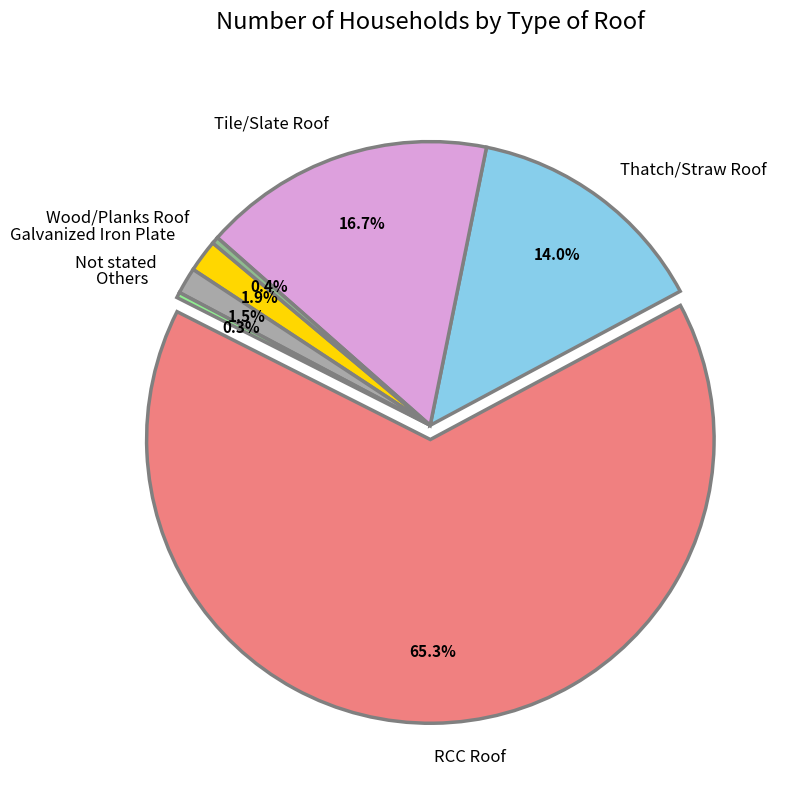

What is the total percentage of Galvanized Iron Plate and Not stated?

3.4%